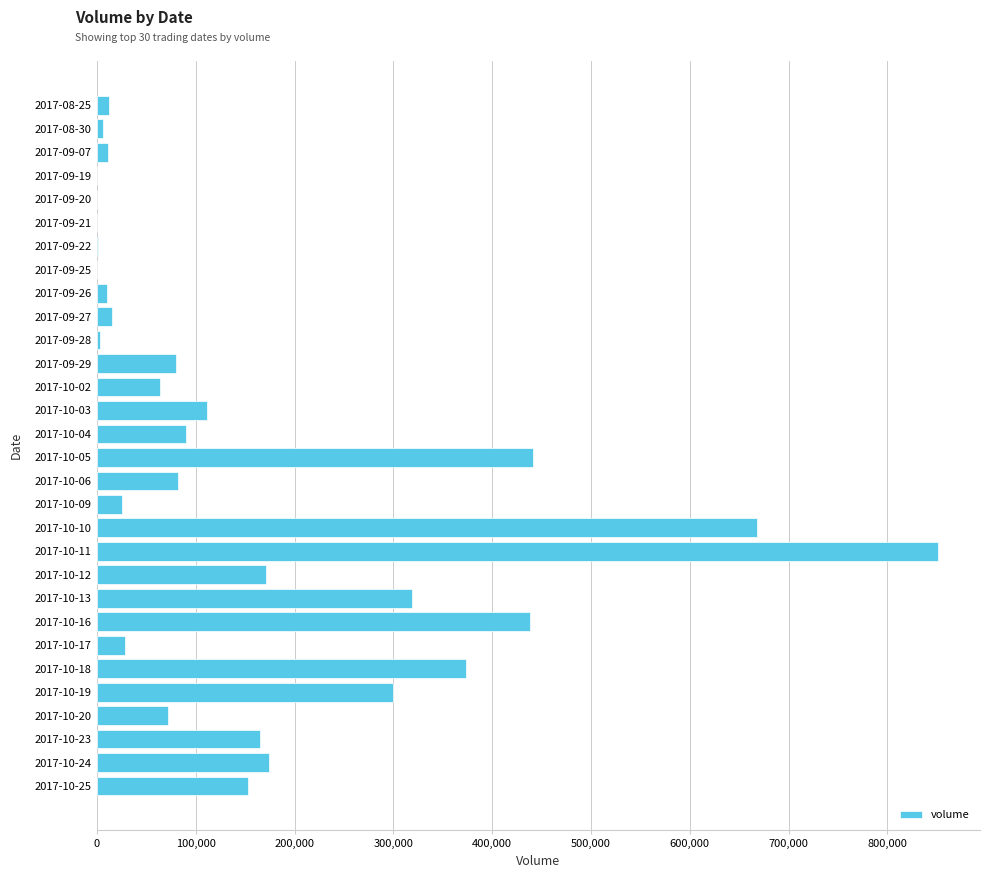

What is the maximum value shown in the chart?

851100